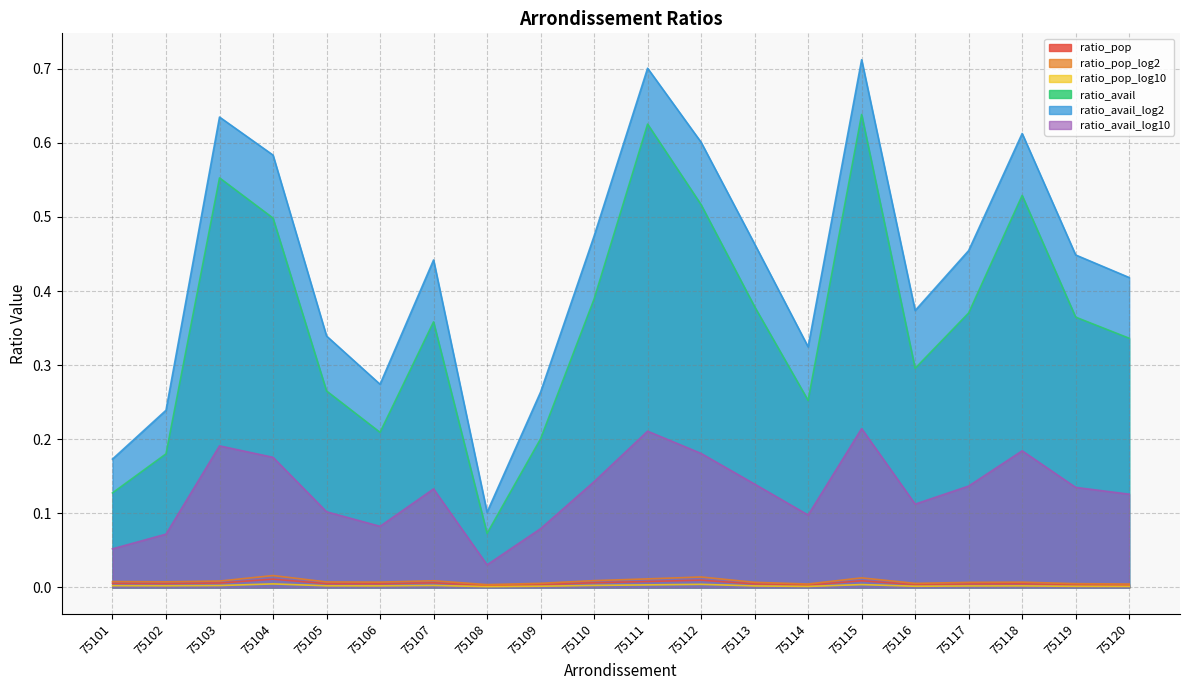

The ratio_pop_log10 series shows 0.0 at 75106. True or false?

True